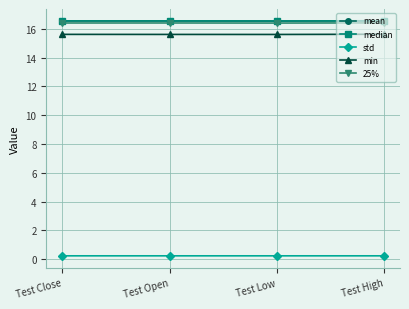

What is the highest value of the 25% series?

16.4